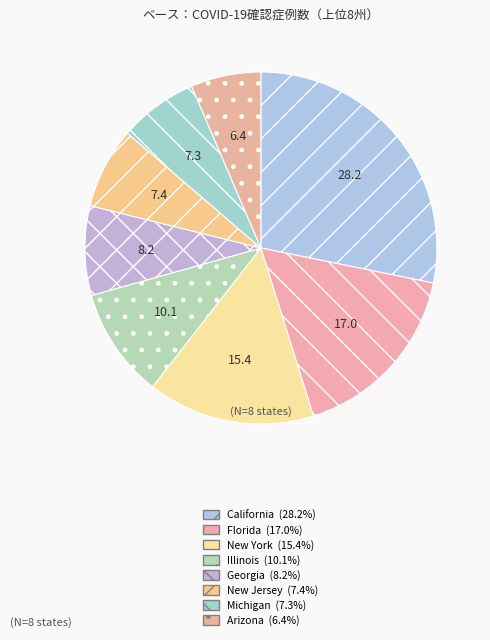

How many segments does this pie chart have?

8